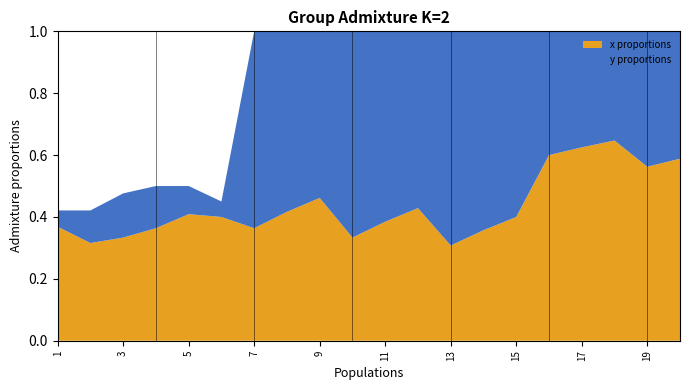

The x proportions series shows 0.4 at 5. True or false?

True